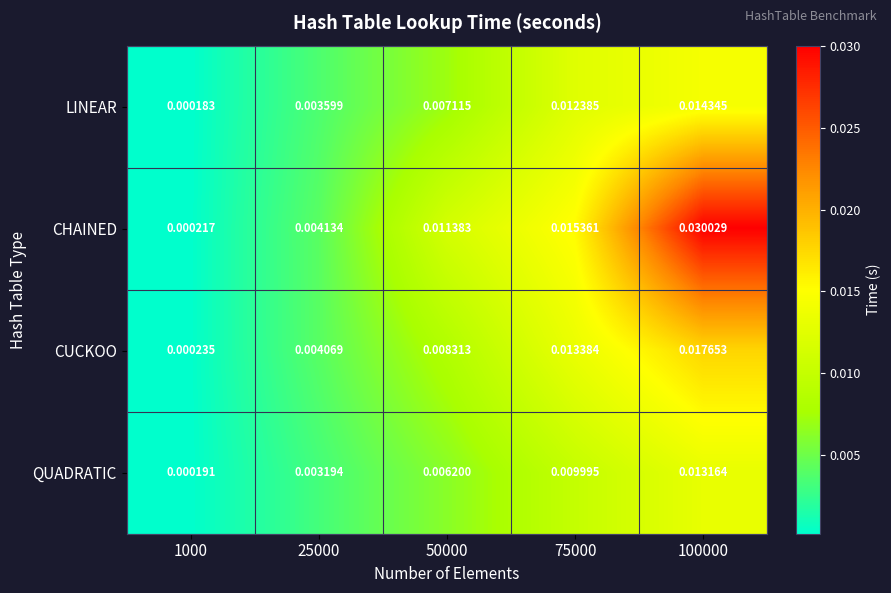

Which category has the lowest value across all series?

1000